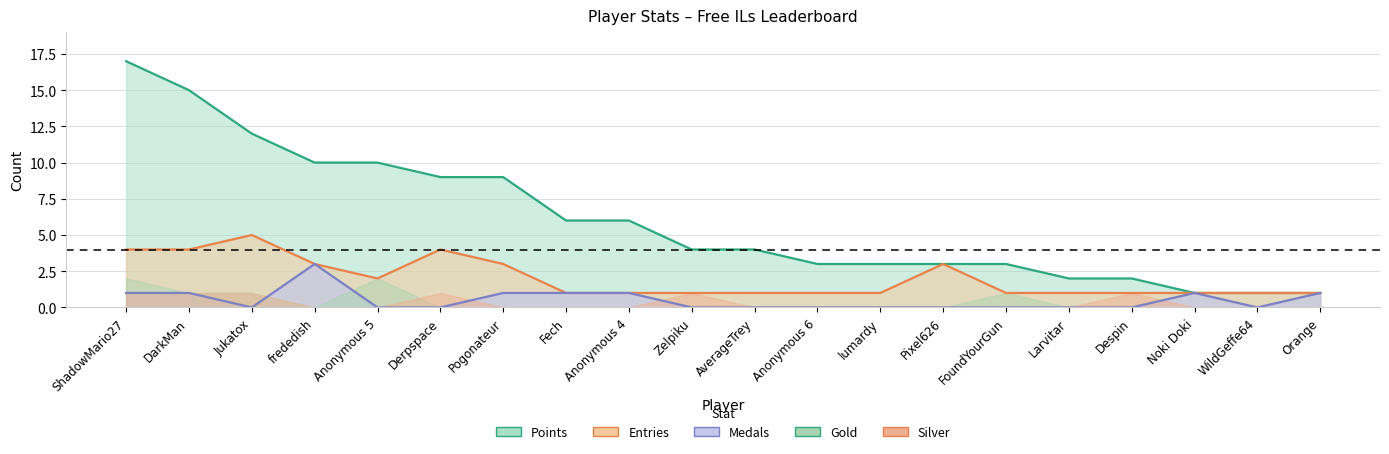

True or false: Points and Medals cross at least once.

False